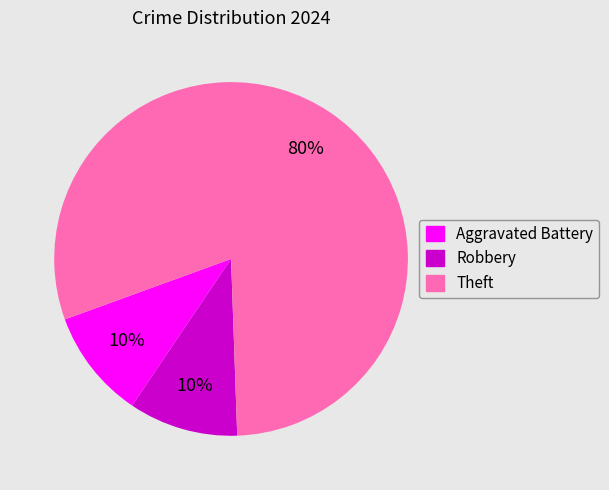

To the nearest percent, what is the difference between the largest and smallest slice percentages?

70%